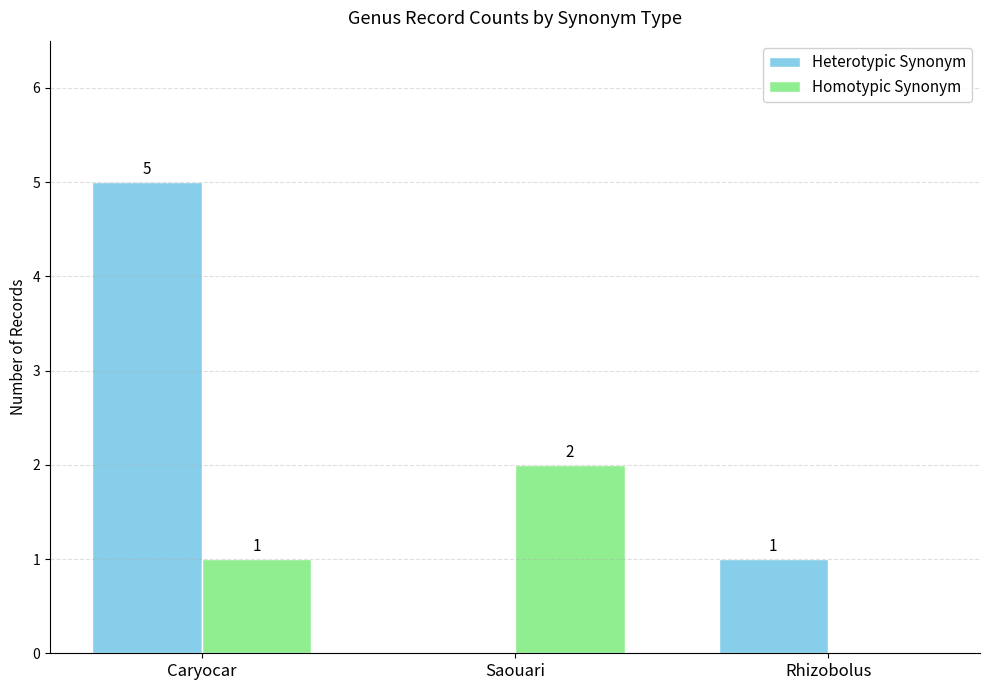

The value of Heterotypic Synonym at Saouari is 0. True or false?

True